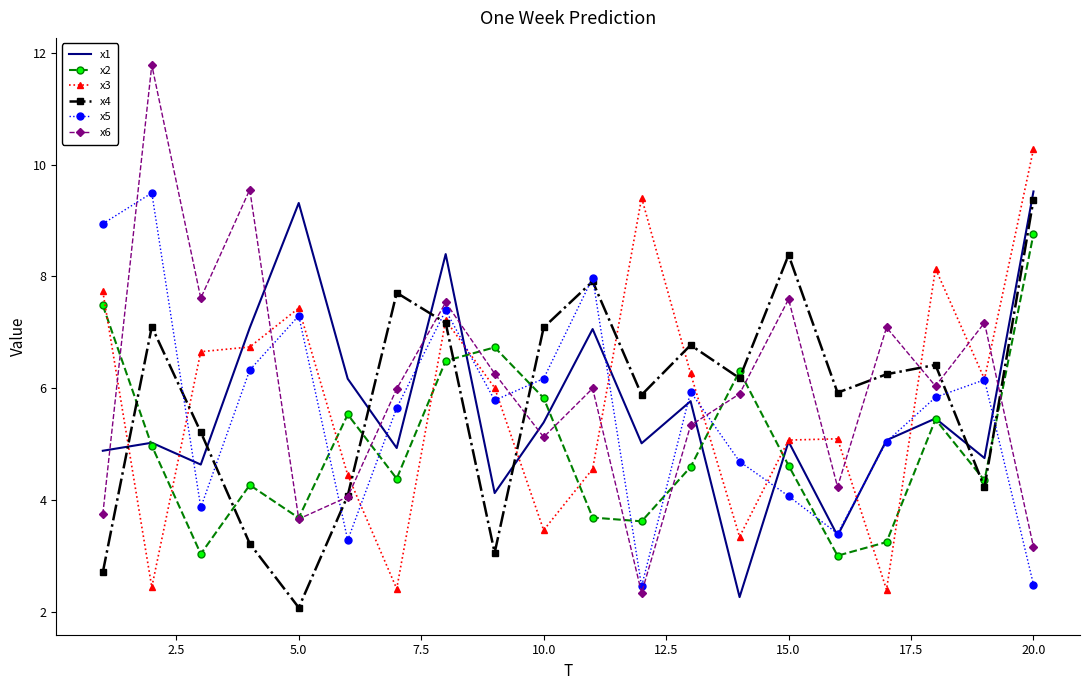

True or false: x2 and x4 intersect in this chart.

True